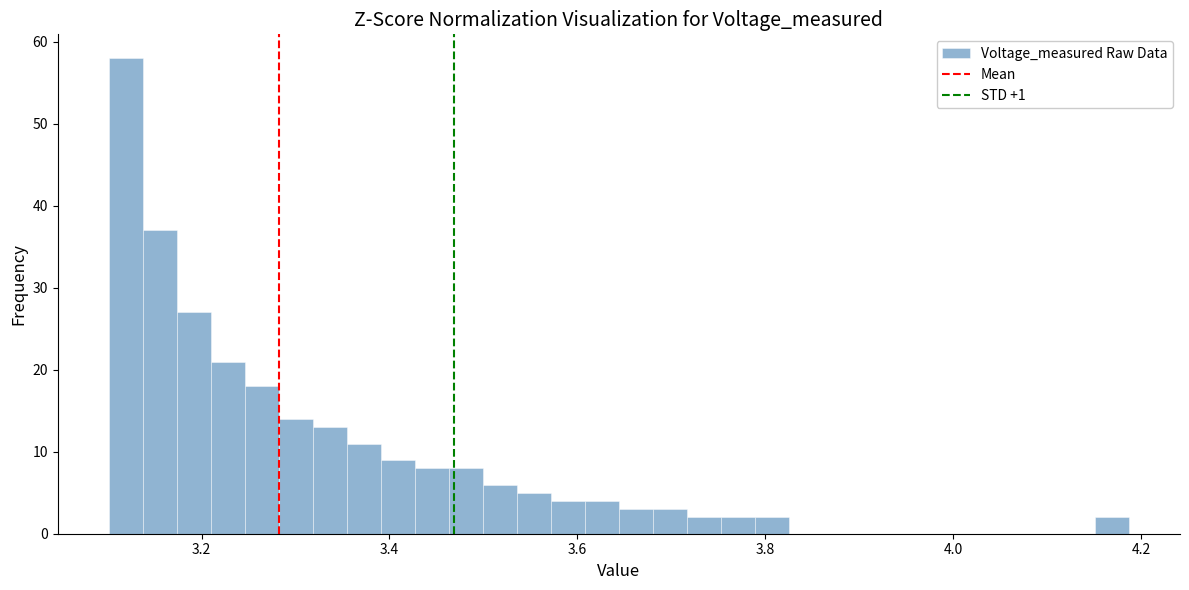

Read against the x-axis, roughly where is the centre of the tallest bar?

3.12